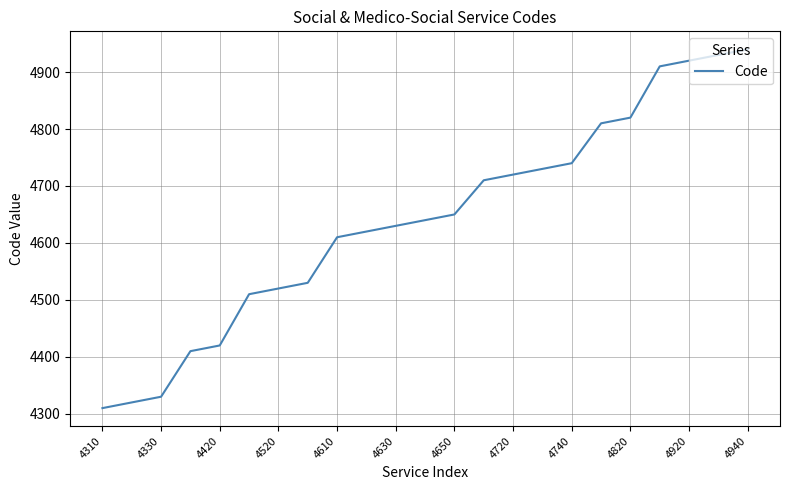

What is the difference between the maximum and minimum values?

630